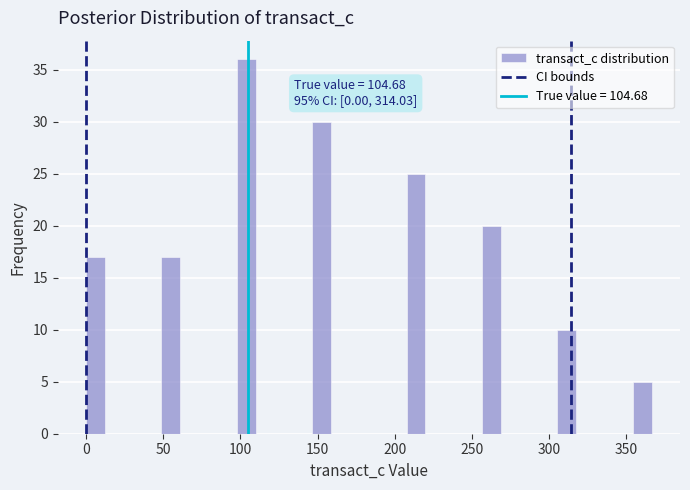

Around what value on the x-axis is the tallest bar? Give the approximate position of its centre, as read against the axis.

105